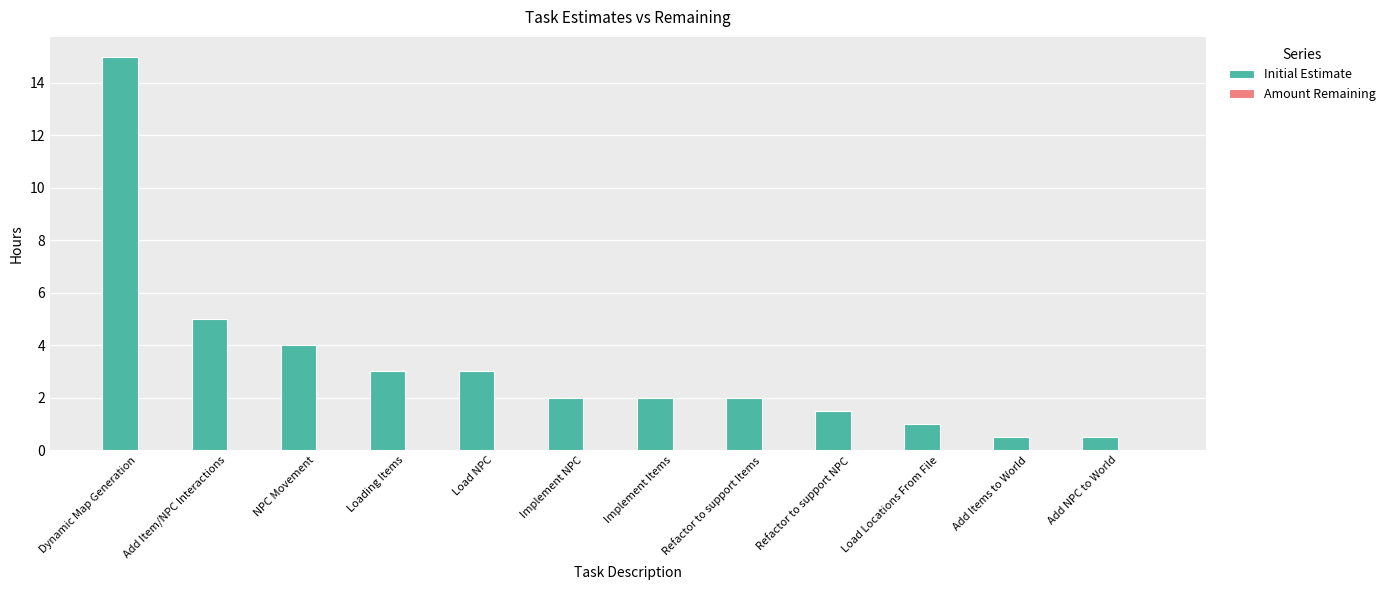

Which has a higher value, Add NPC to World or Implement Items?

Implement Items